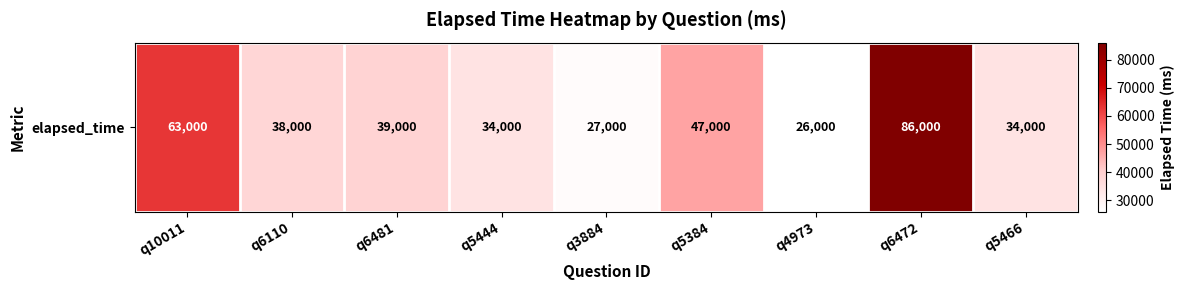

What is the ratio of the value at q5384 to the value at q6110?

1.2